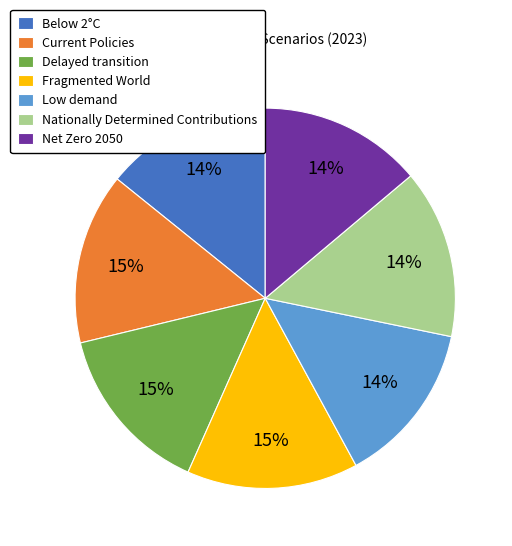

How many slices are in this pie chart?

7